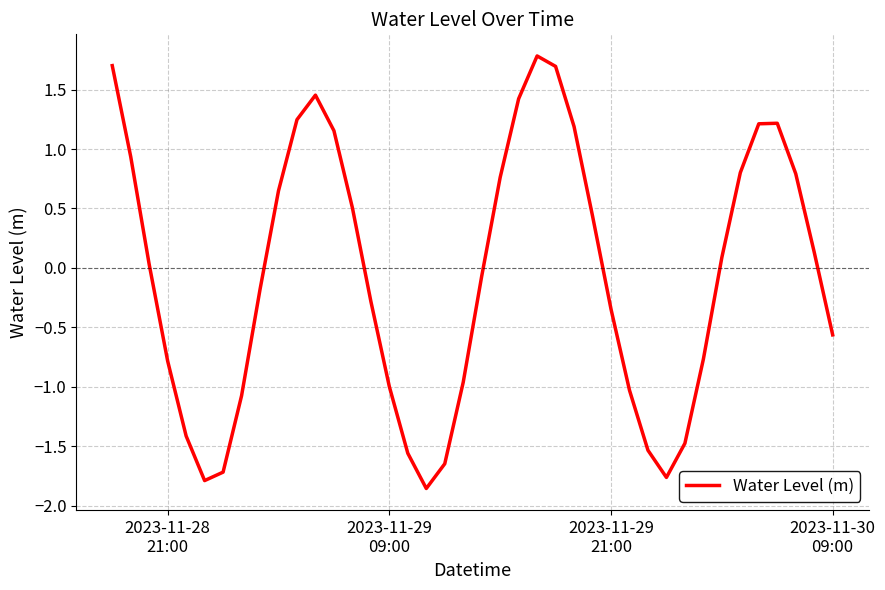

What is the difference between the maximum and minimum values?

3.6